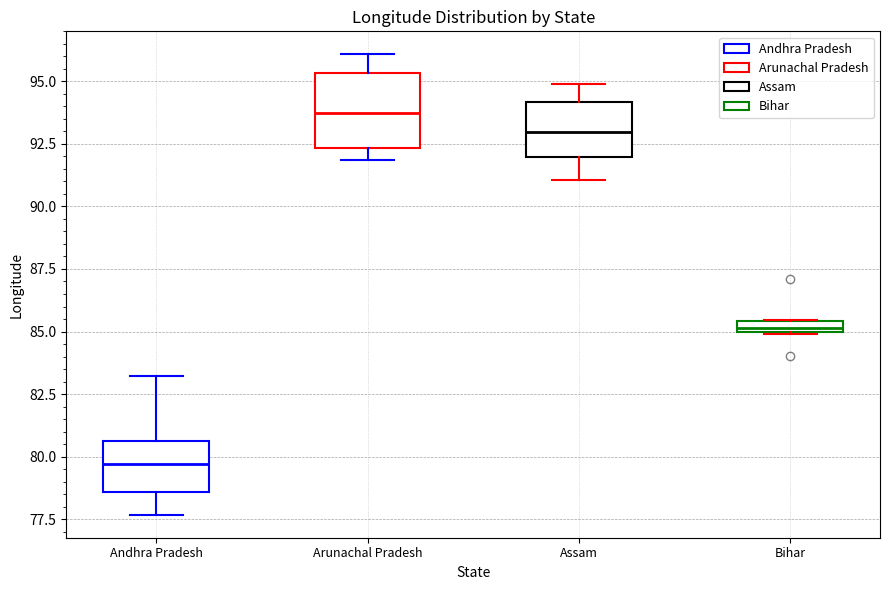

Where is the lower edge of the box for Andhra Pradesh on the y-axis? The values are not printed on the chart, so give them approximately, as read against the axis.

78.5